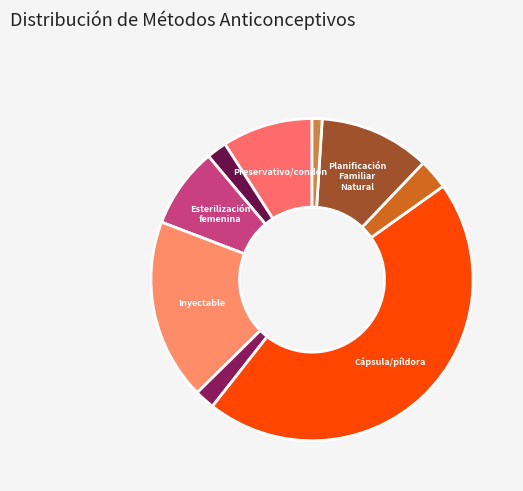

Count the number of slices in the pie.

9